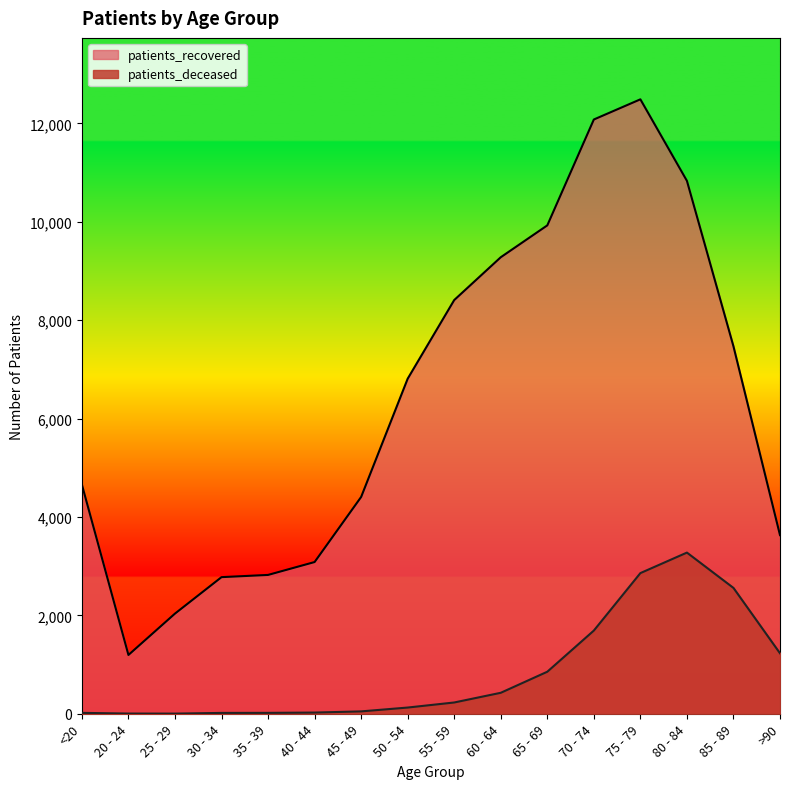

Is the value of patients_recovered at 55 - 59 greater than the value of patients_deceased at 40 - 44?

Yes